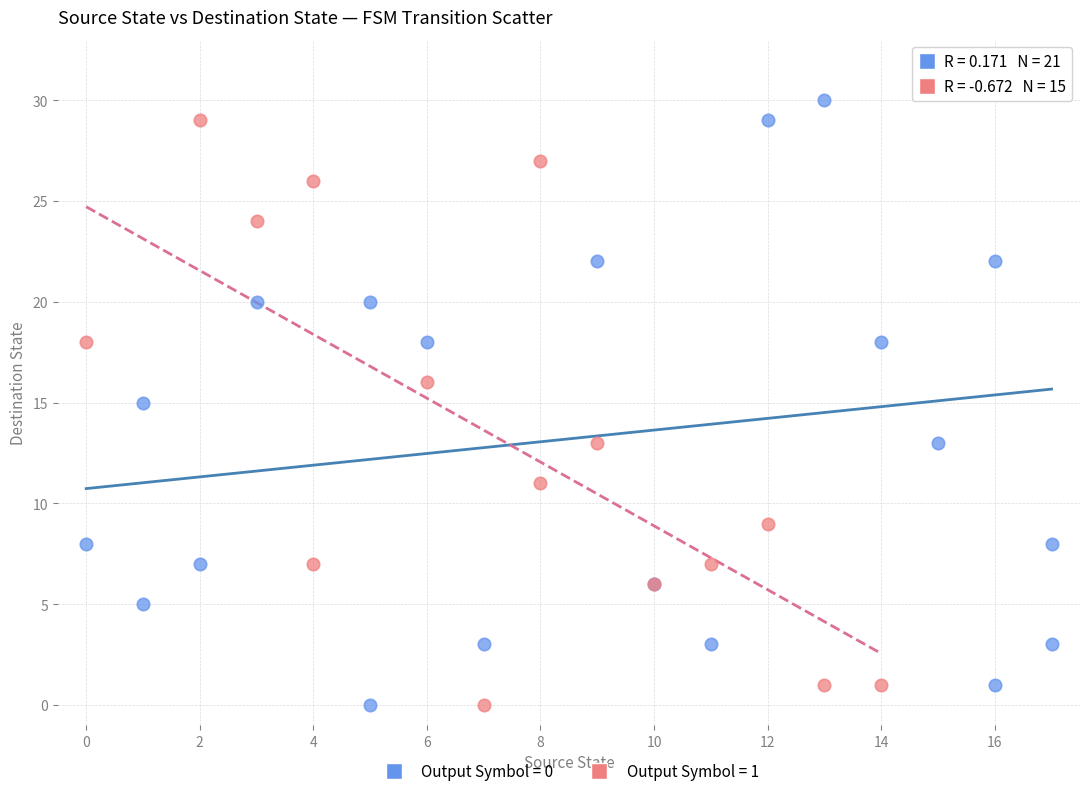

Which series has the largest Y range (max minus min)?

Output Symbol = 0